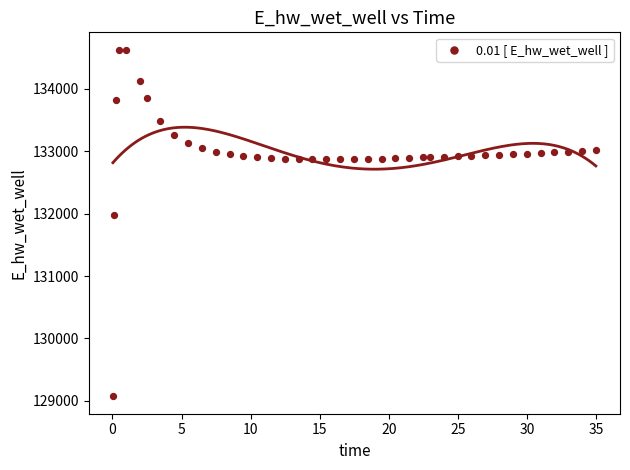

What Y value in the scatter plot is closest to 131849?

131970.0